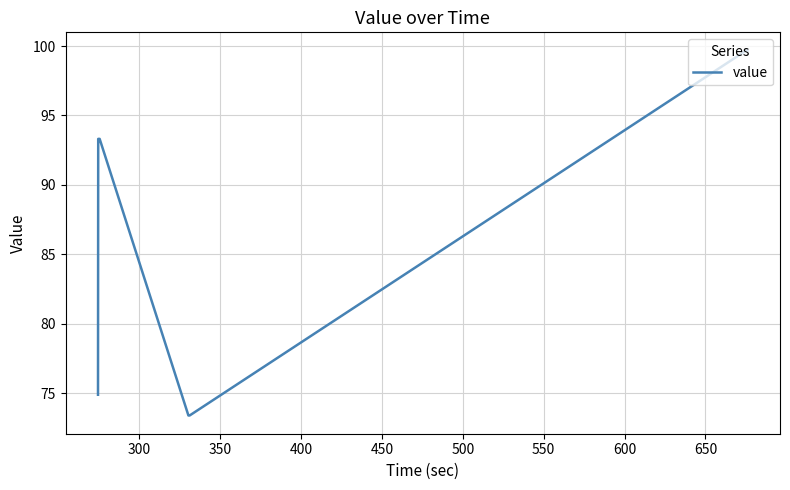

What is the greatest value displayed?

99.7